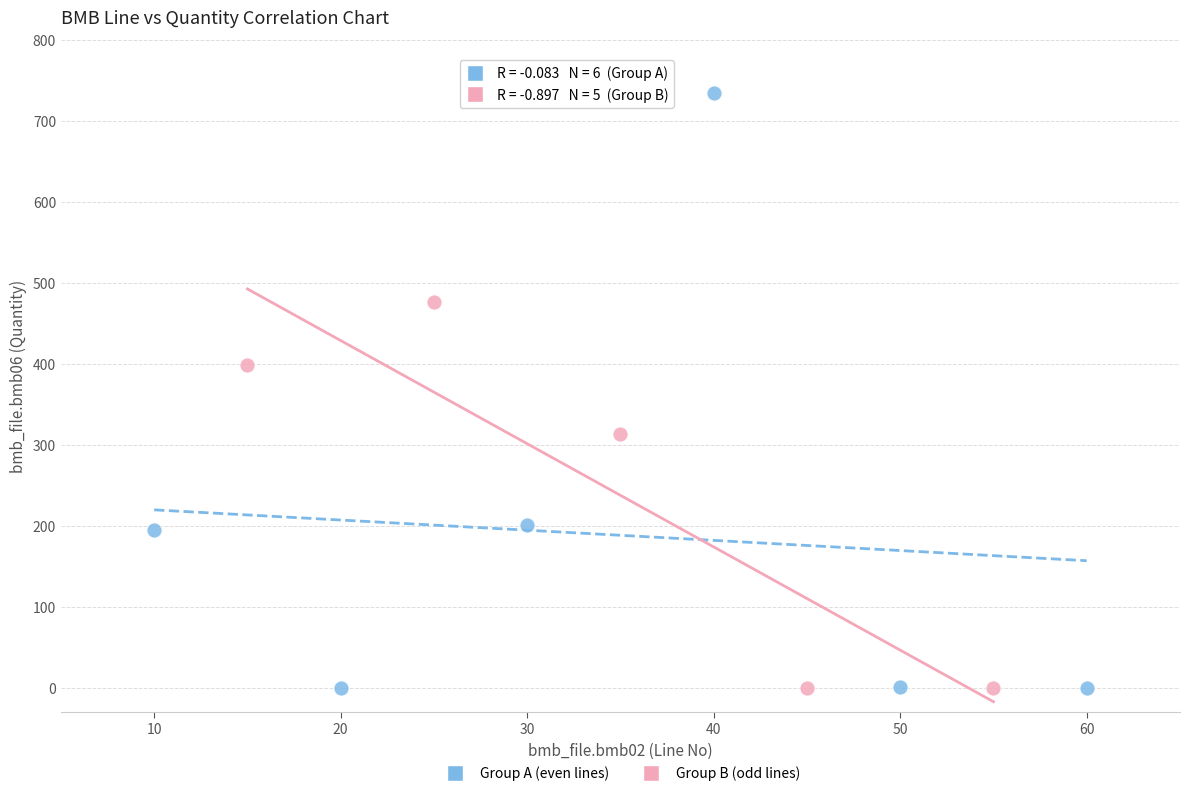

Which series has the widest spread of Y values?

Group A (even lines)